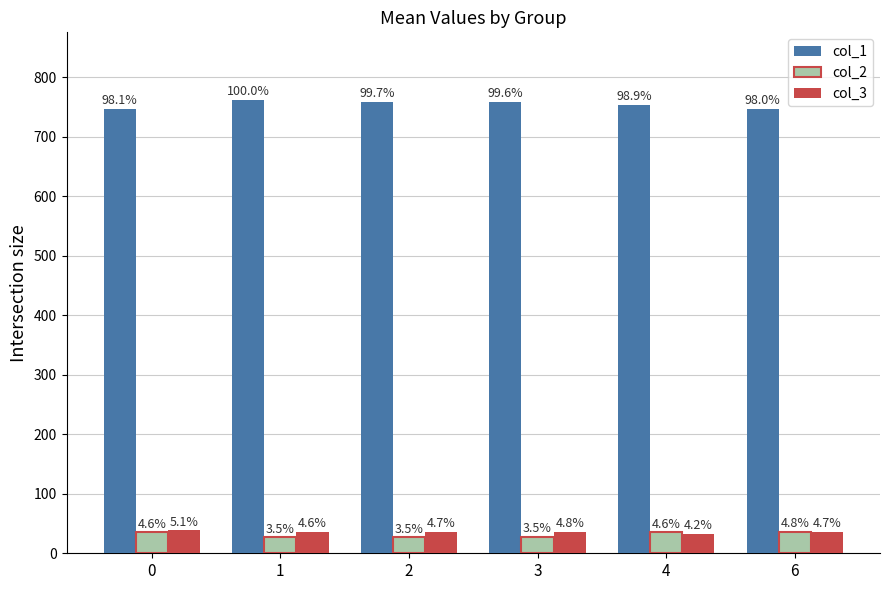

At which category does the chart reach its minimum across all series?

1